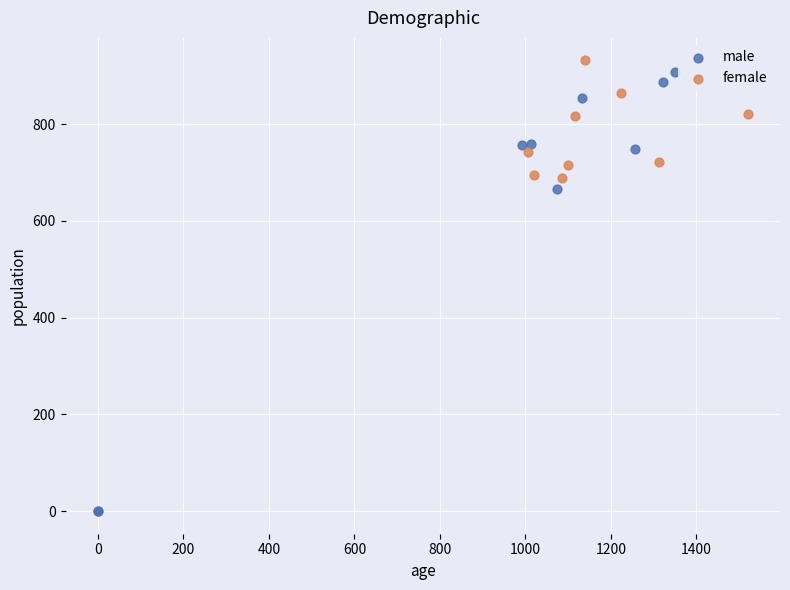

Which series has the largest Y range (max minus min)?

male